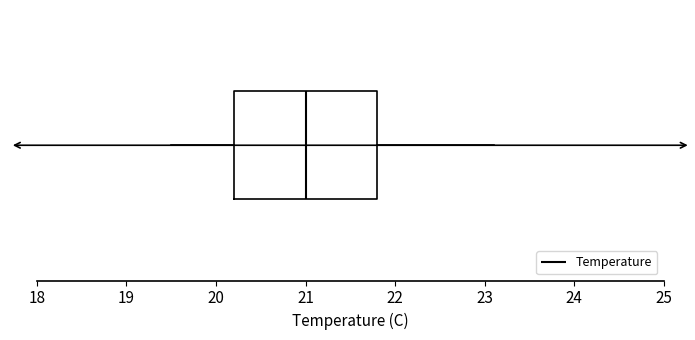

Transcribe this box plot: give where the median line is, the range the box spans, and where the two whiskers end, as read against the x-axis. The values are not printed on the chart, so give them approximately, as read against the axis.

median 21.0, box 20.2 to 21.8, whiskers 19.5 to 23.1